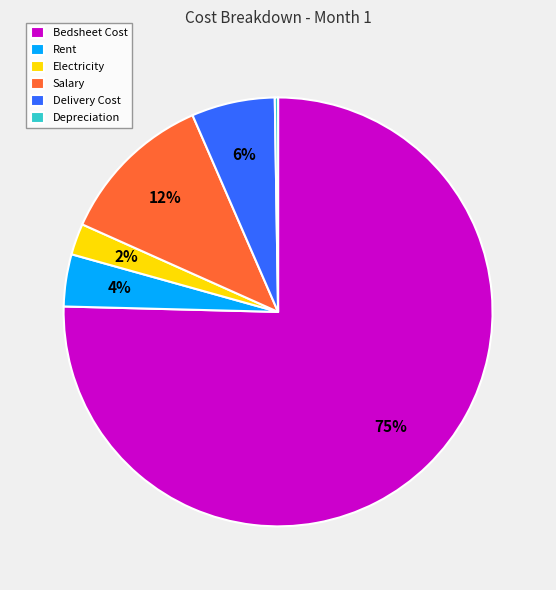

Which has a higher value, Rent or Salary?

Salary